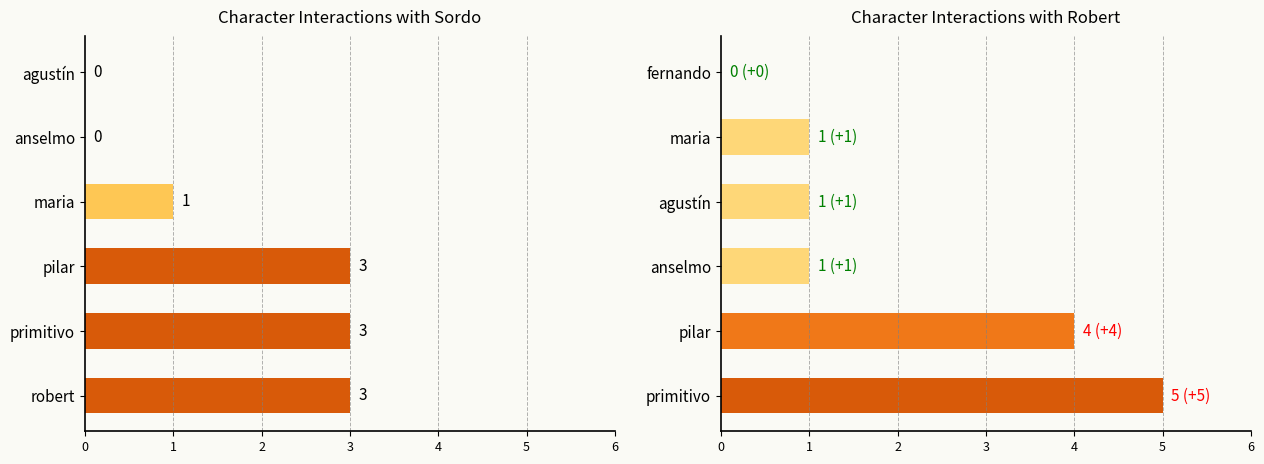

How many categories are shown in the chart?

6